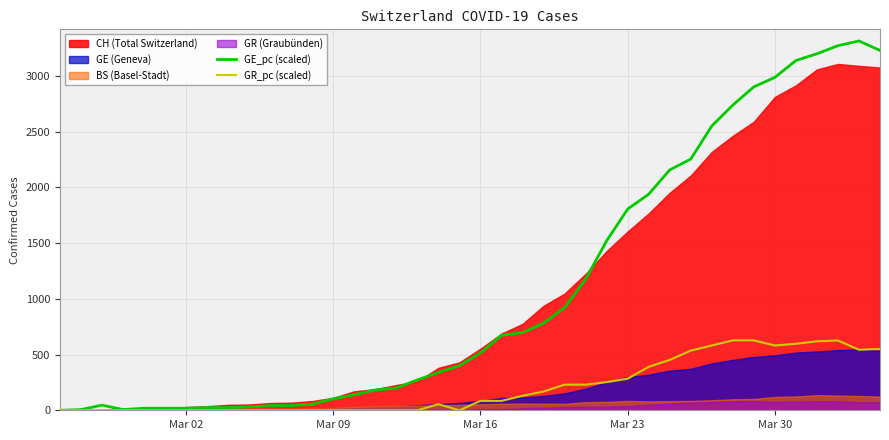

True or false: GR_pc (scaled) and GE_pc (scaled) cross at least once.

False